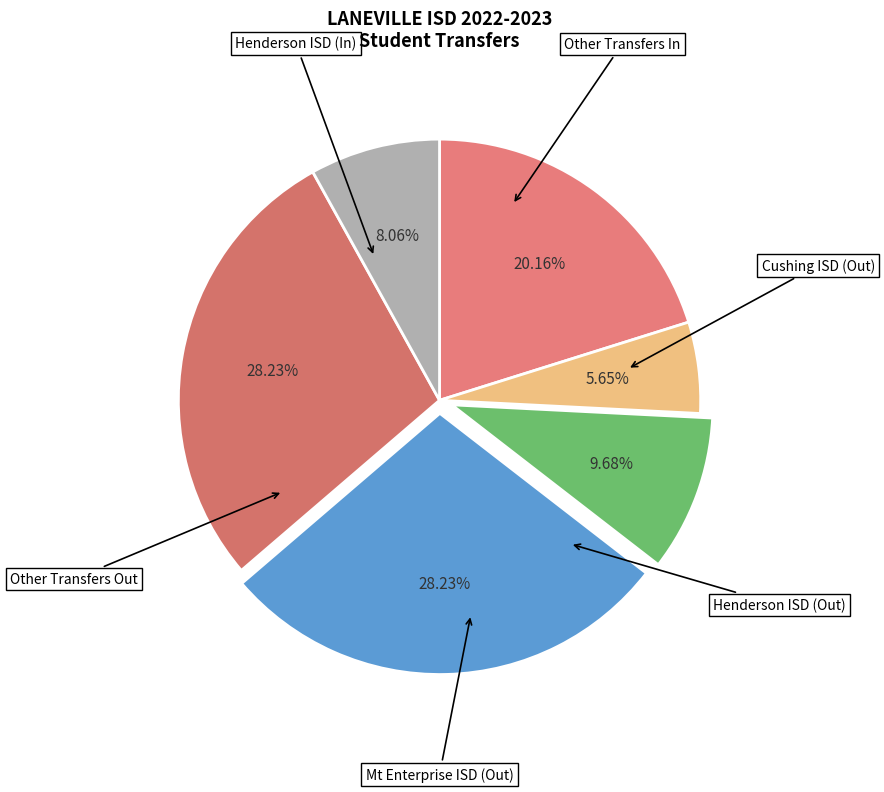

Which slice is the smallest?

CUSHING ISD